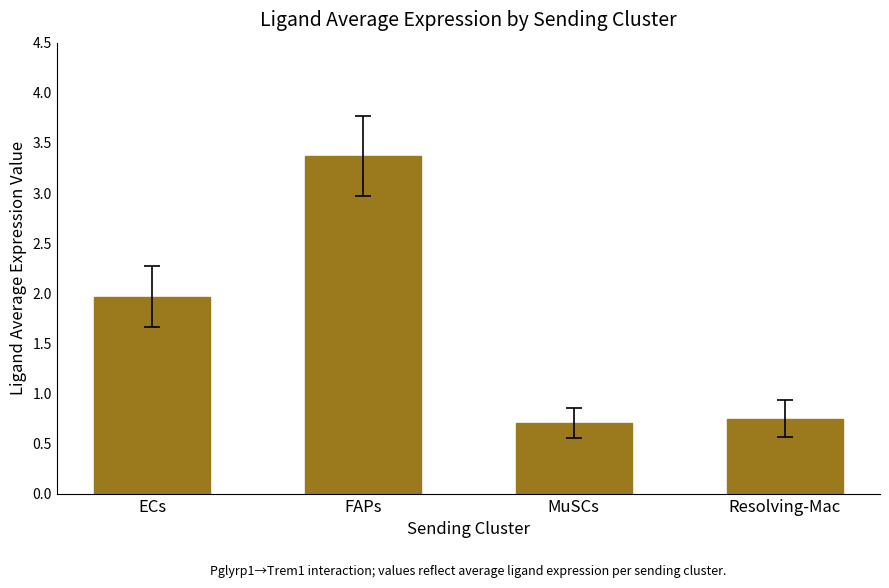

Rank the categories by value from highest to lowest.

FAPs, ECs, Resolving-Mac, MuSCs